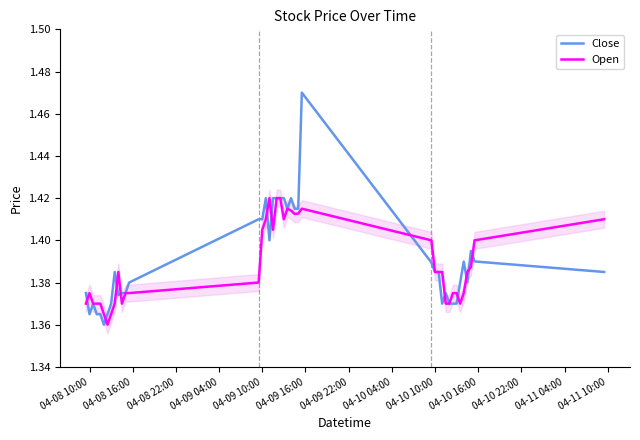

List the series in order of their peak value, highest first.

Close, Open